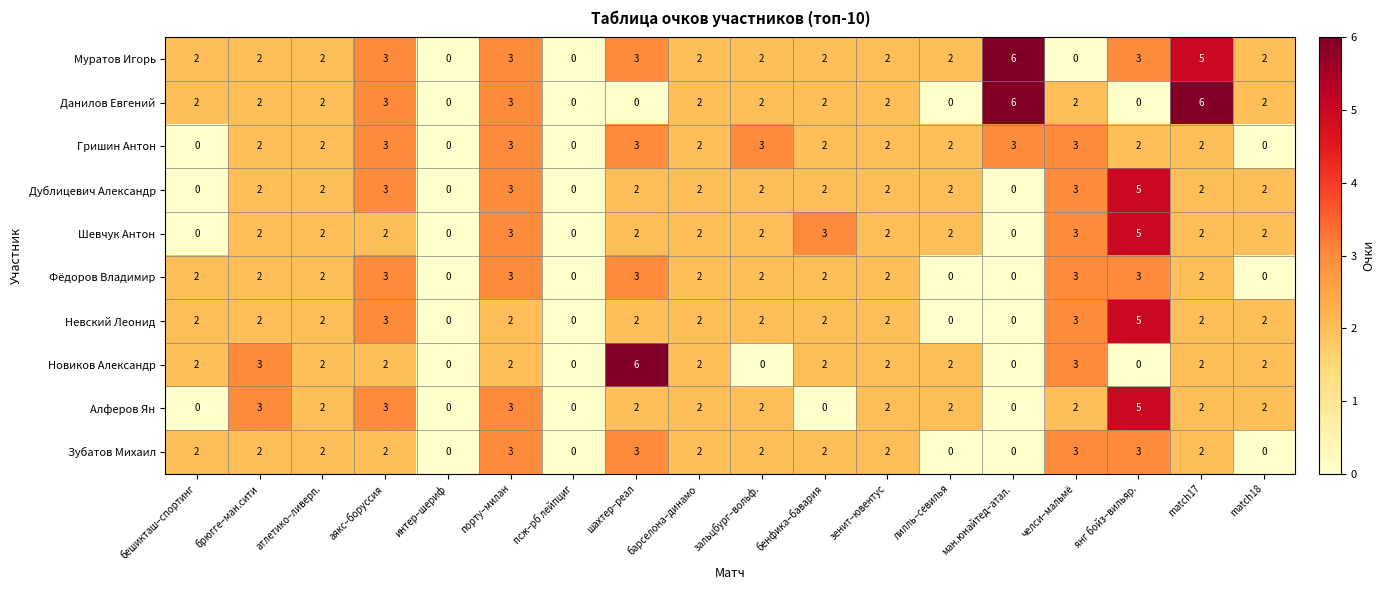

What is the difference between the Новиков Александр values at челси–мальмё and шахтер–реал?

3